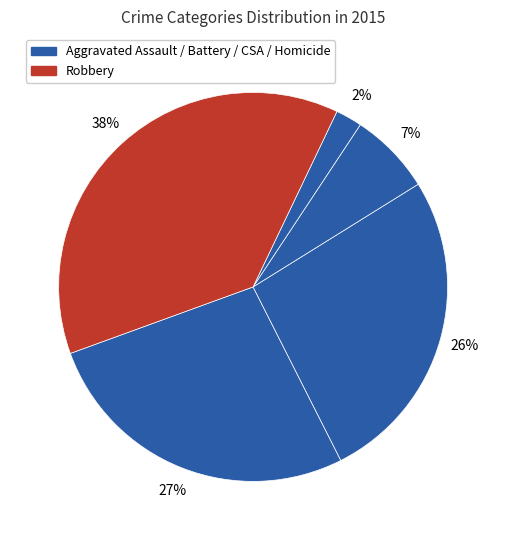

How many segments does this pie chart have?

5